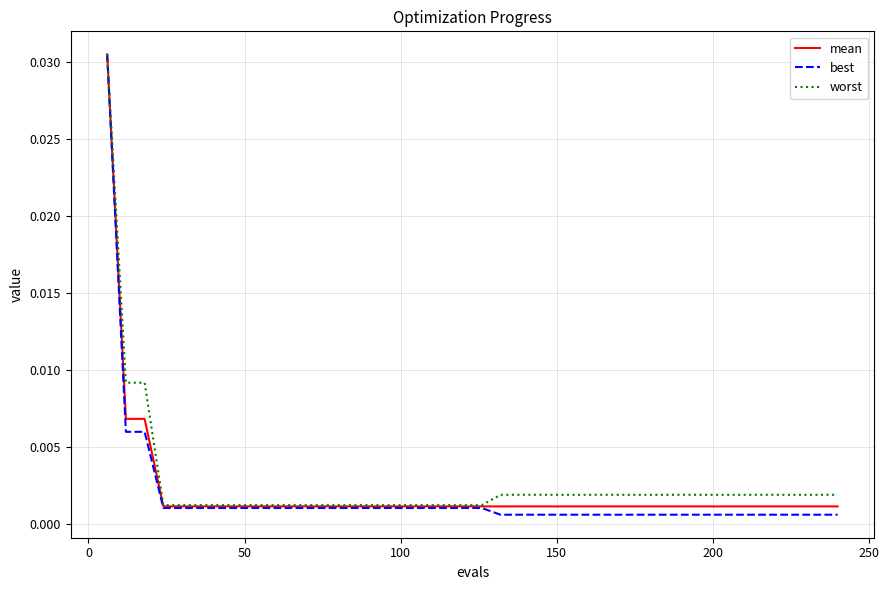

Which series has the widest spread of values?

best